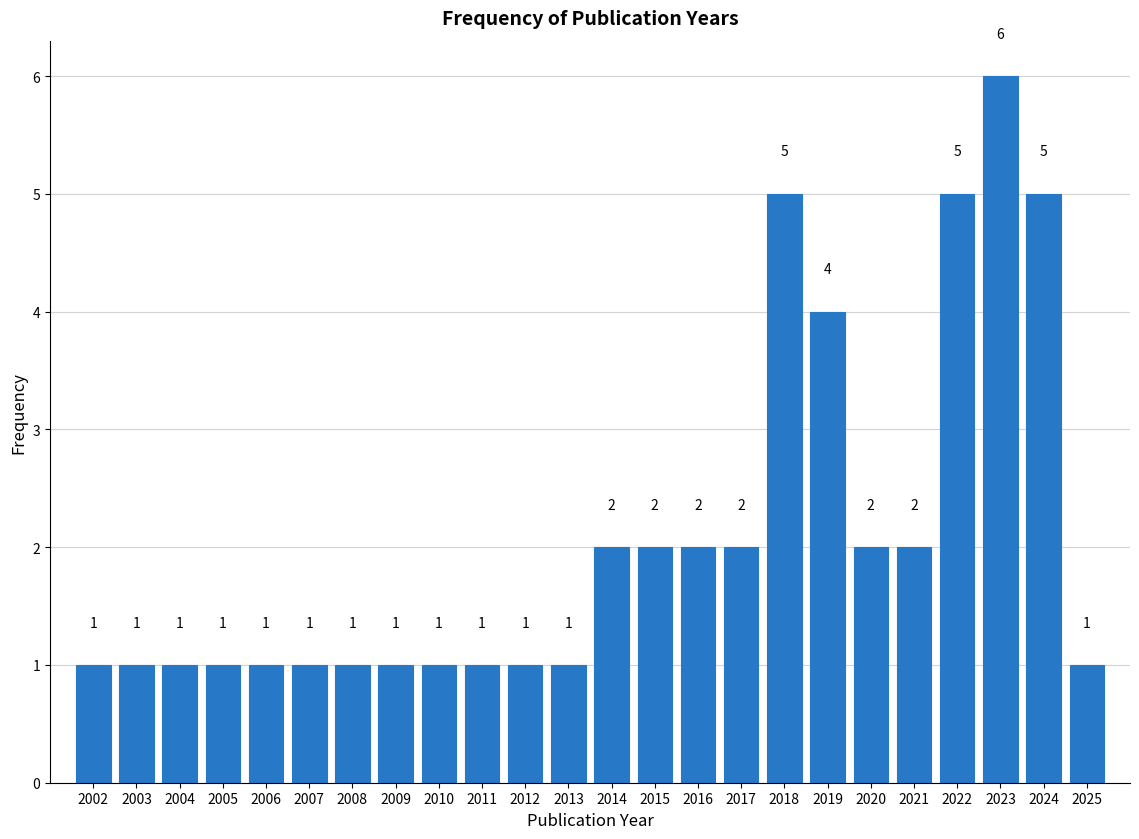

Reading left to right, transcribe this chart: for each bar, give the range it covers on the x-axis and its height.

2001.5 to 2002.5: 1
2002.5 to 2003.5: 1
2003.5 to 2004.5: 1
2004.5 to 2005.5: 1
2005.5 to 2006.5: 1
2006.5 to 2007.5: 1
2007.5 to 2008.5: 1
2008.5 to 2009.5: 1
2009.5 to 2010.5: 1
2010.5 to 2011.5: 1
2011.5 to 2012.5: 1
2012.5 to 2013.5: 1
2013.5 to 2014.5: 2
2014.5 to 2015.5: 2
2015.5 to 2016.5: 2
2016.5 to 2017.5: 2
2017.5 to 2018.5: 5
2018.5 to 2019.5: 4
2019.5 to 2020.5: 2
2020.5 to 2021.5: 2
2021.5 to 2022.5: 5
2022.5 to 2023.5: 6
2023.5 to 2024.5: 5
2024.5 to 2025.5: 1